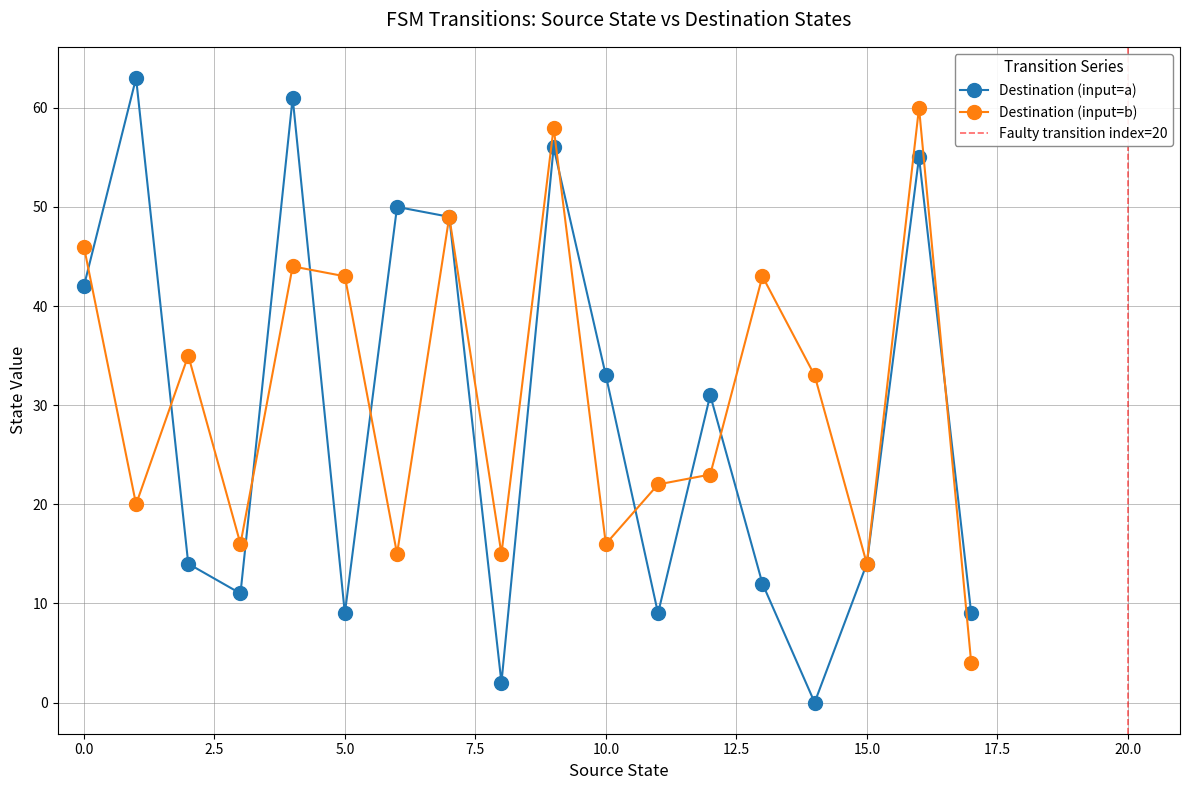

The source_state series shows 2 at 19. True or false?

False